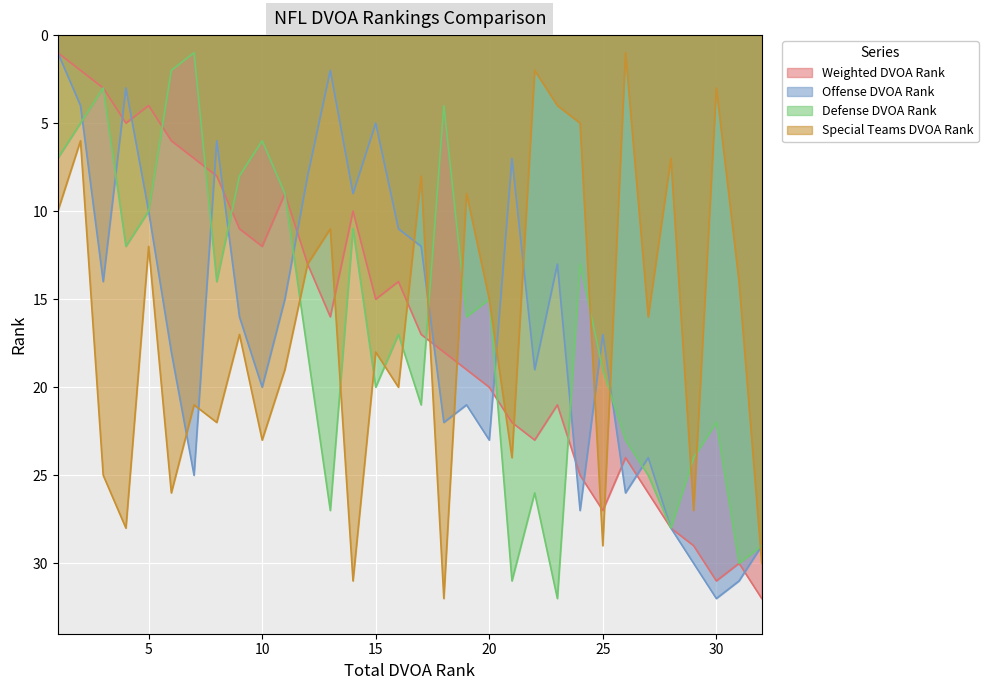

True or false: Offense DVOA Rank has a value of 30 at CIN.

True